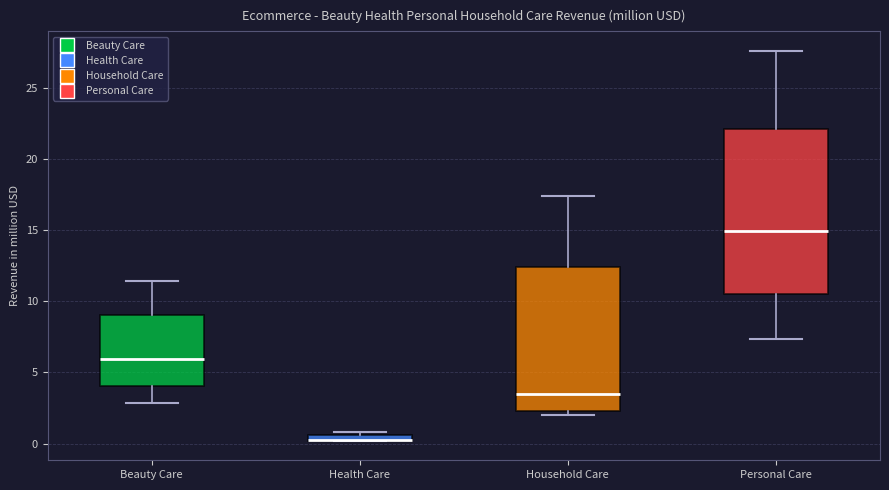

Which box is the tallest, from its lower edge to its upper edge?

Personal Care